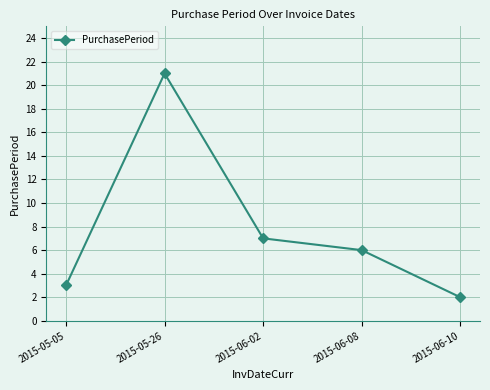

List the labels in order of value, smallest first.

2015-06-10, 2015-05-05, 2015-06-08, 2015-06-02, 2015-05-26